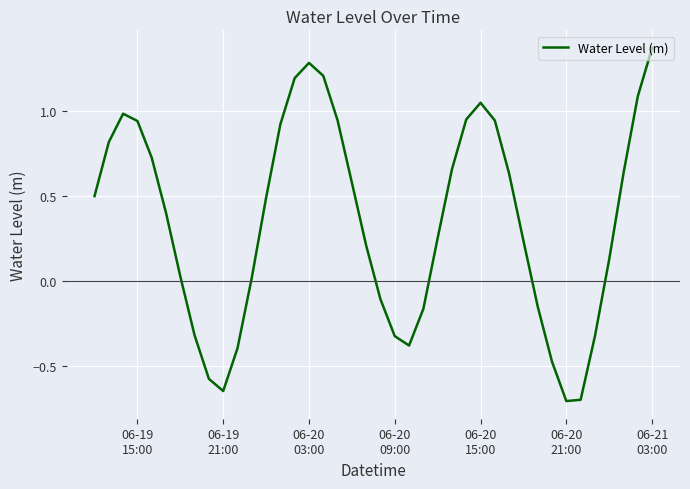

What is the difference between the maximum and minimum values?

2.1